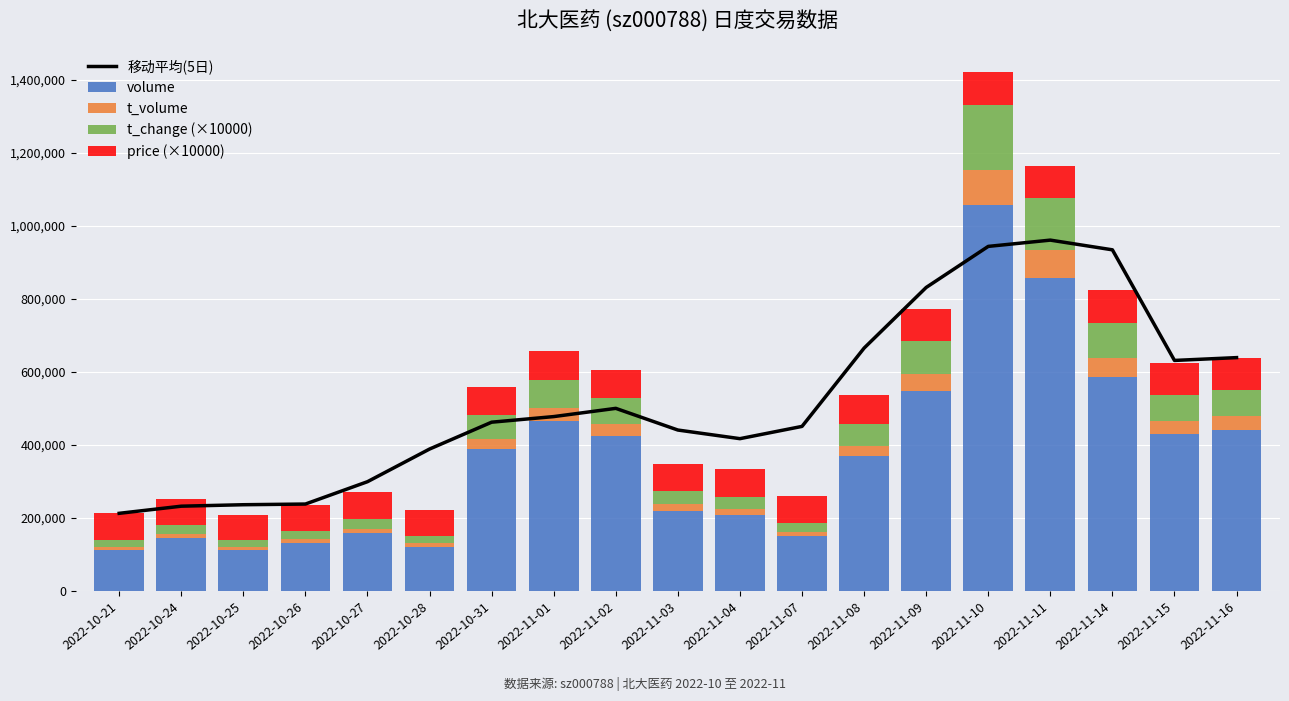

Count the number of categories in the chart.

19